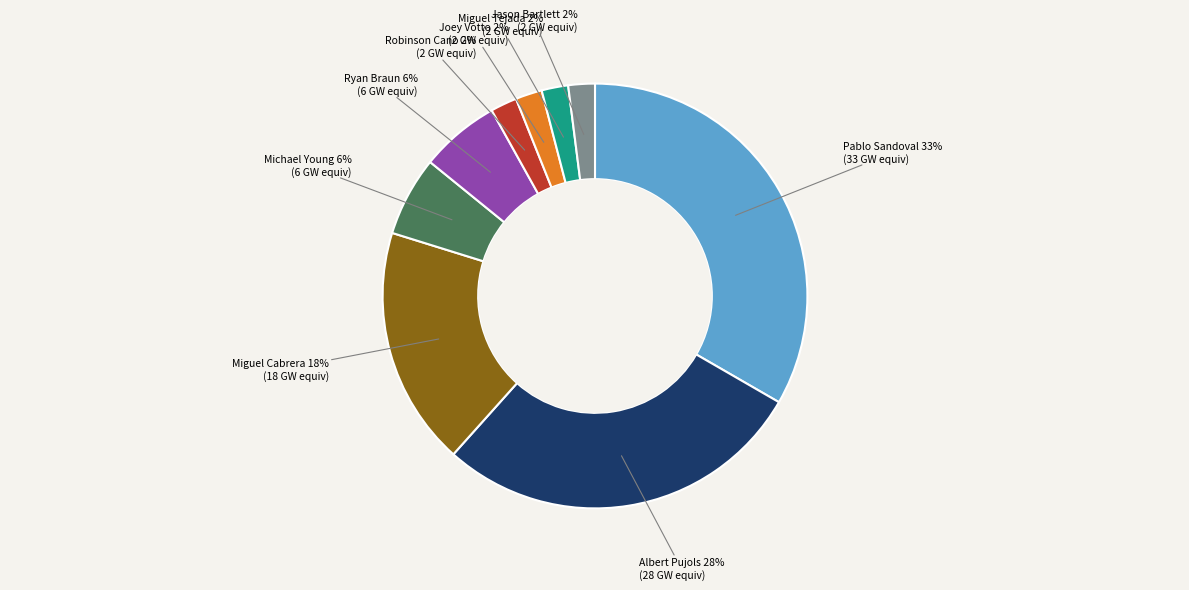

Does any single category account for the majority?

No